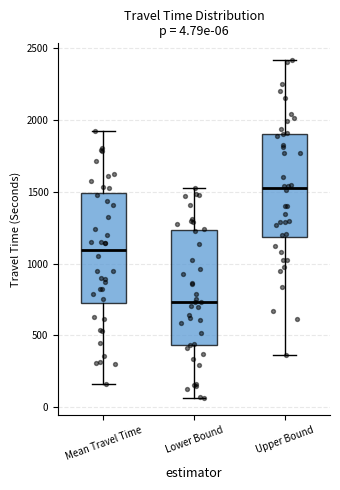

Which box's median line is the highest?

Upper Bound